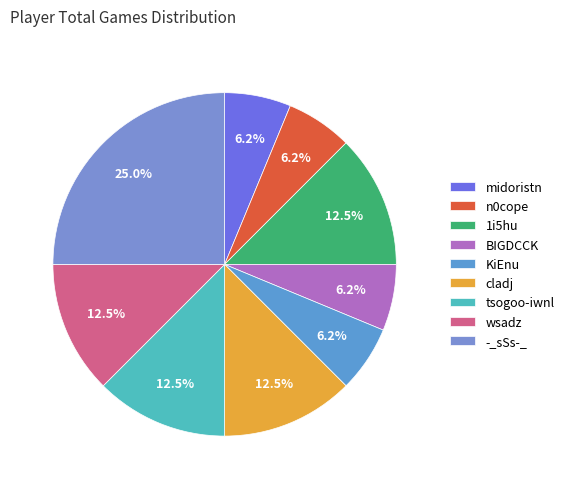

Which has a higher value, wsadz or BIGDCCK?

wsadz